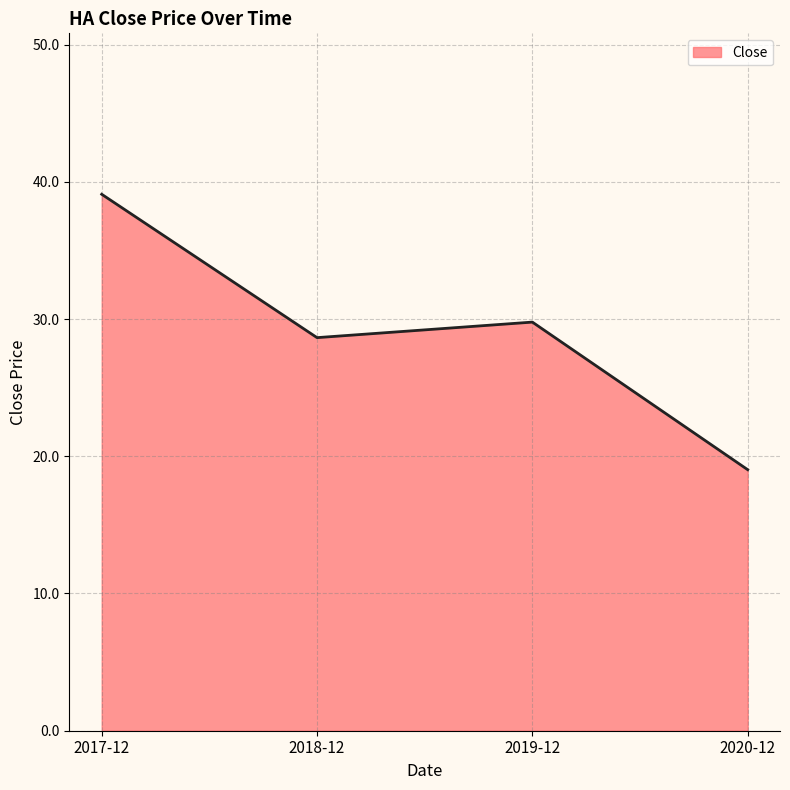

What position from the left is 2018-12?

2